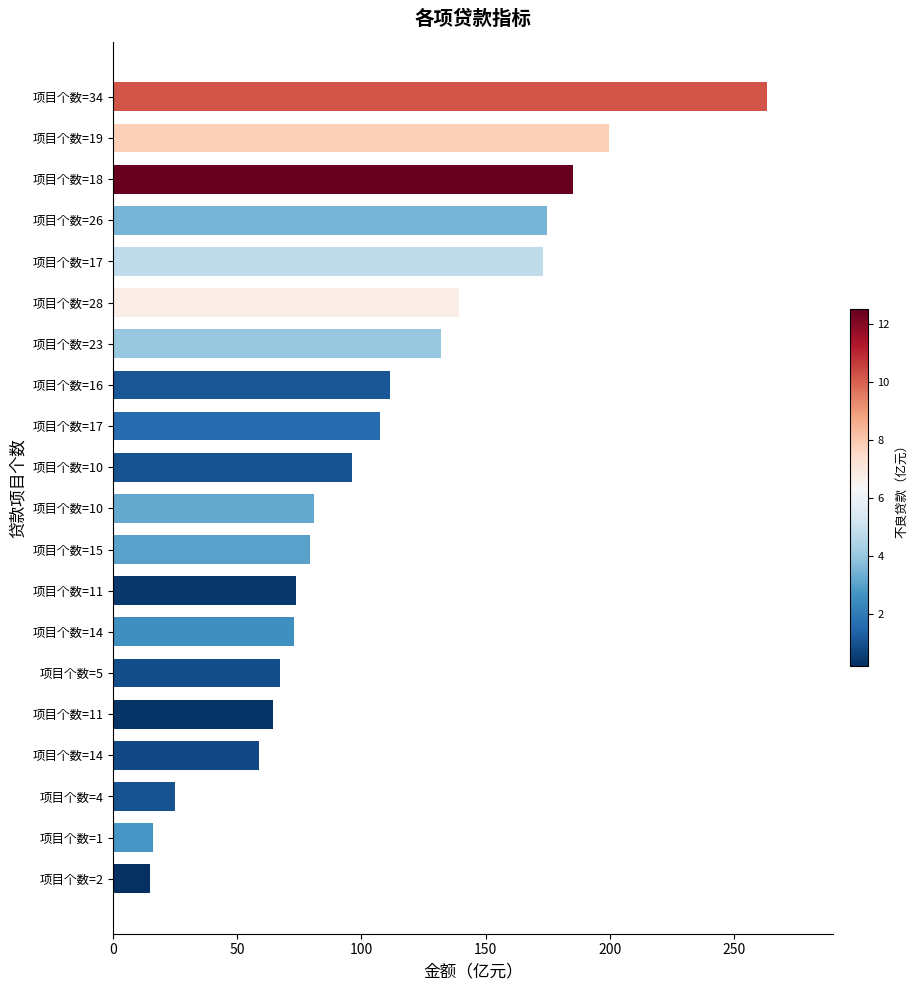

What is the average value?

106.7